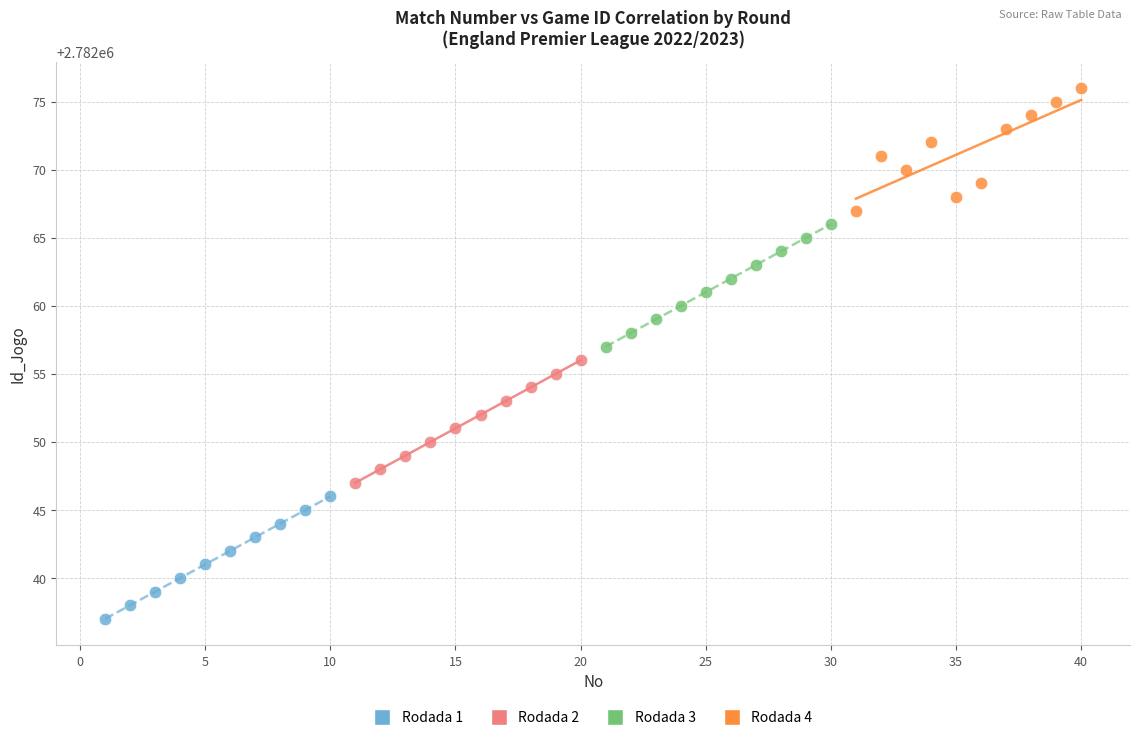

Which series reaches the minimum Y coordinate?

Rodada 1